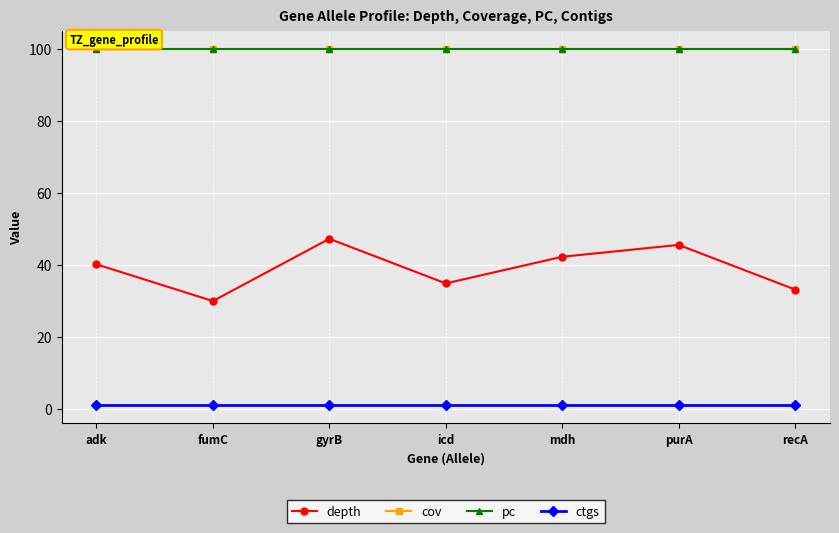

What is the label of the 4th point from the left?

icd